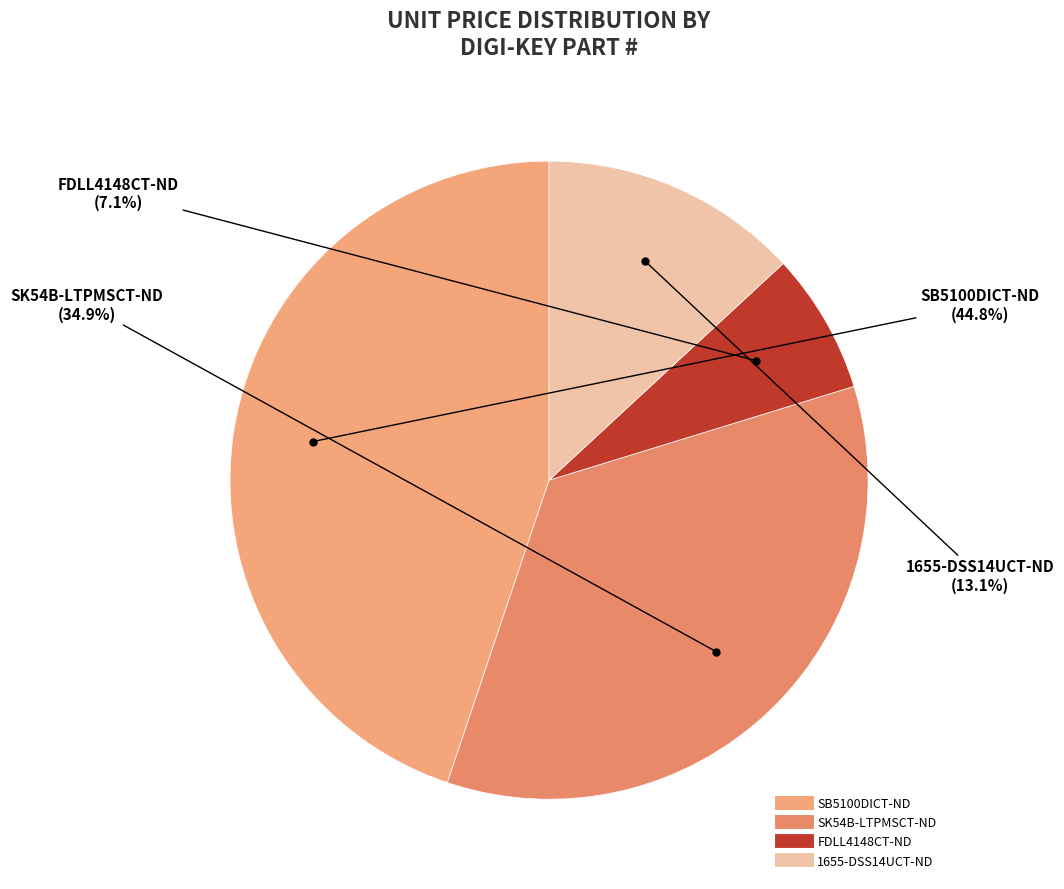

What percentage is NOT represented by FDLL4148CT-ND?

92.9%